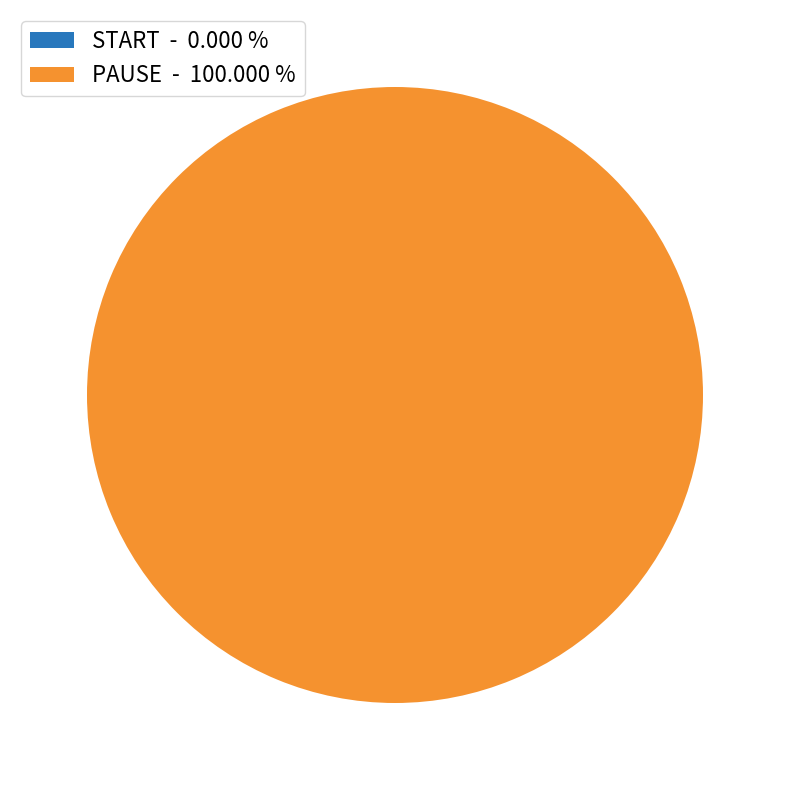

Which category has the smallest portion of the pie?

START